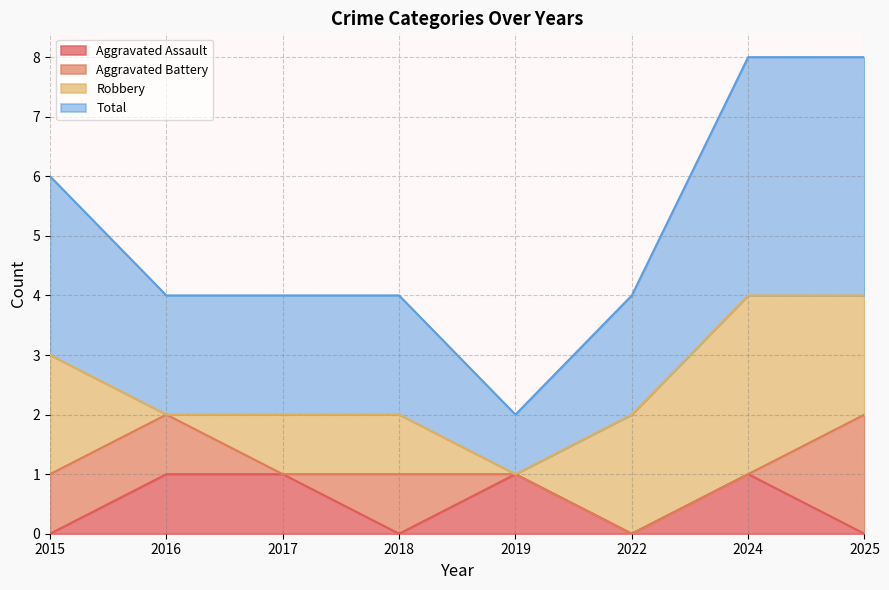

True or false: Aggravated Assault and Total intersect in this chart.

False